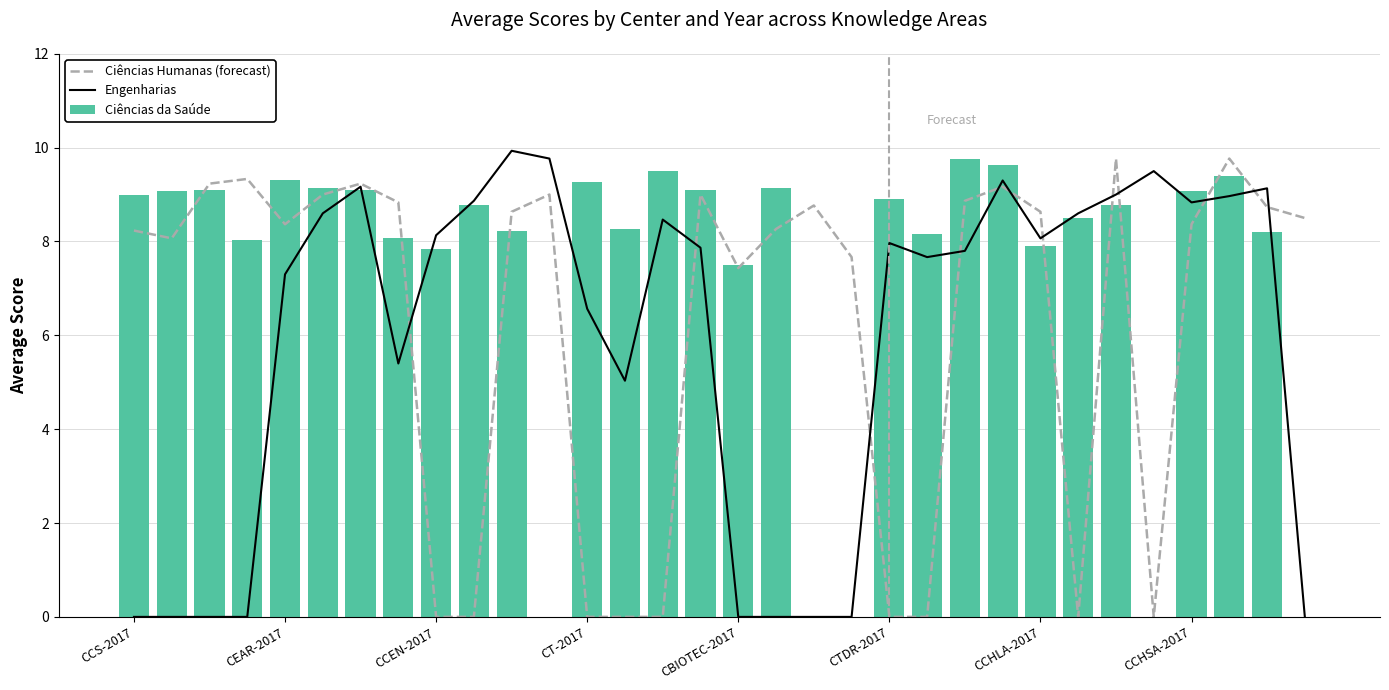

True or false: Ciências da Saúde has a value of 9.1 at CCHSA-2017.

True